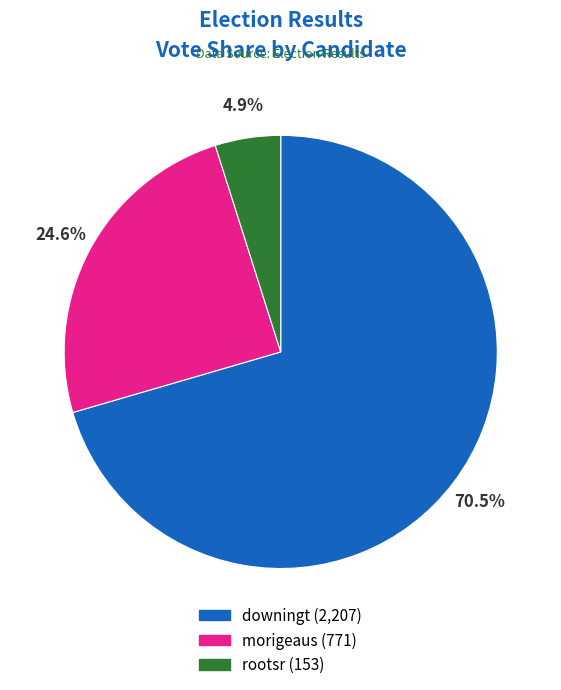

Is it true that morigeaus is 40% of the pie?

False